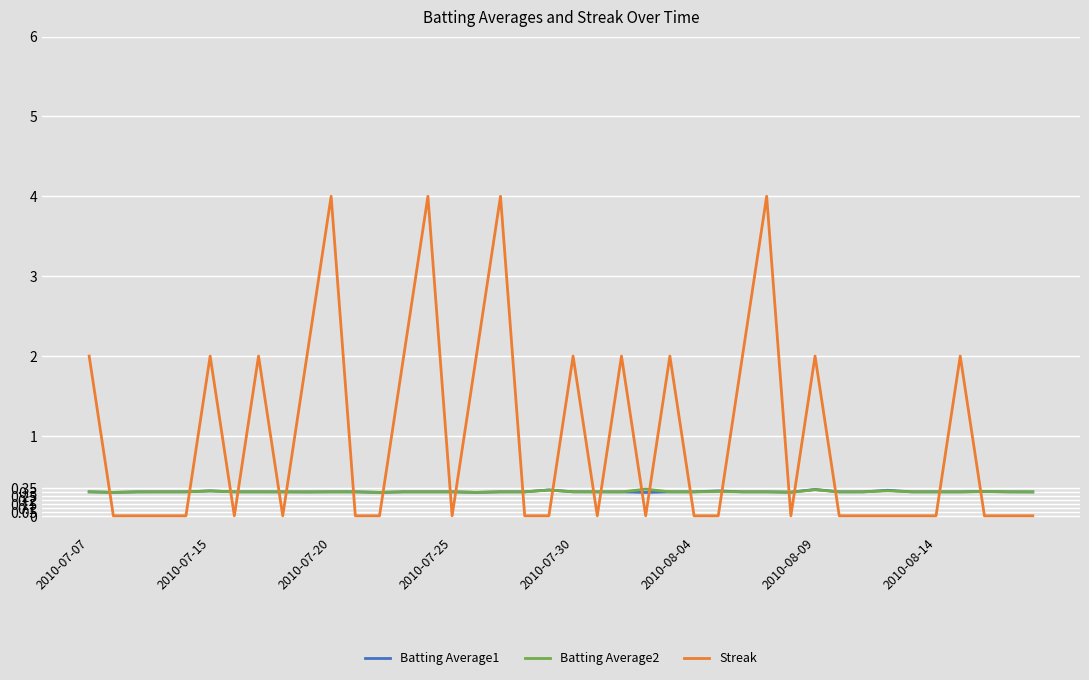

At how many categories does at least one series exceed 3?

4